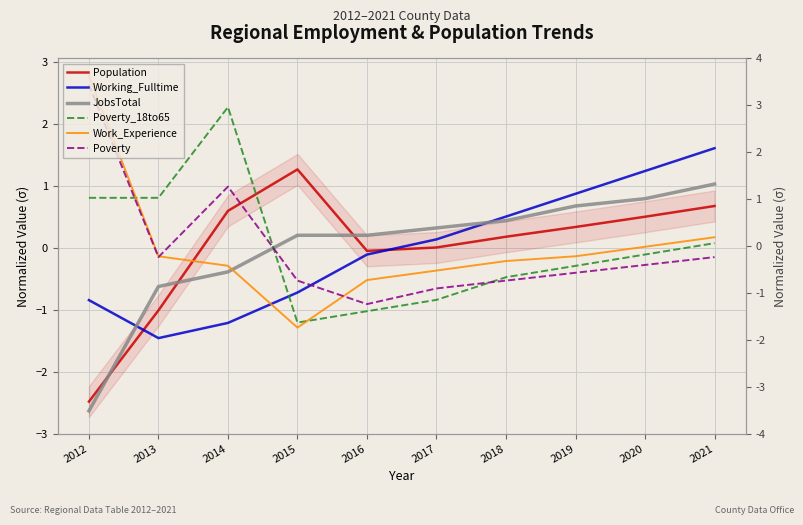

At which category does Working_Fulltime reach its first local valley?

2013